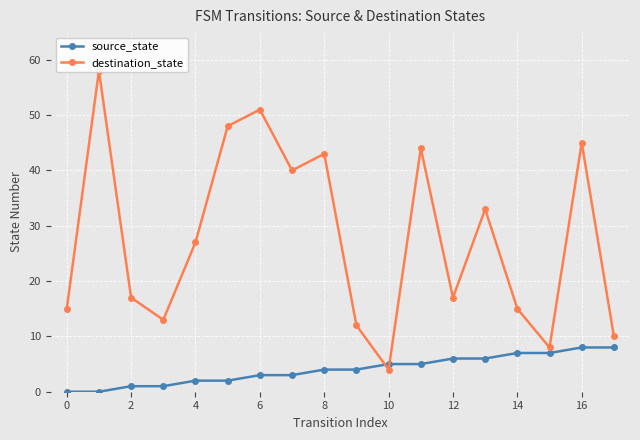

What is the average value of the source_state series?

4